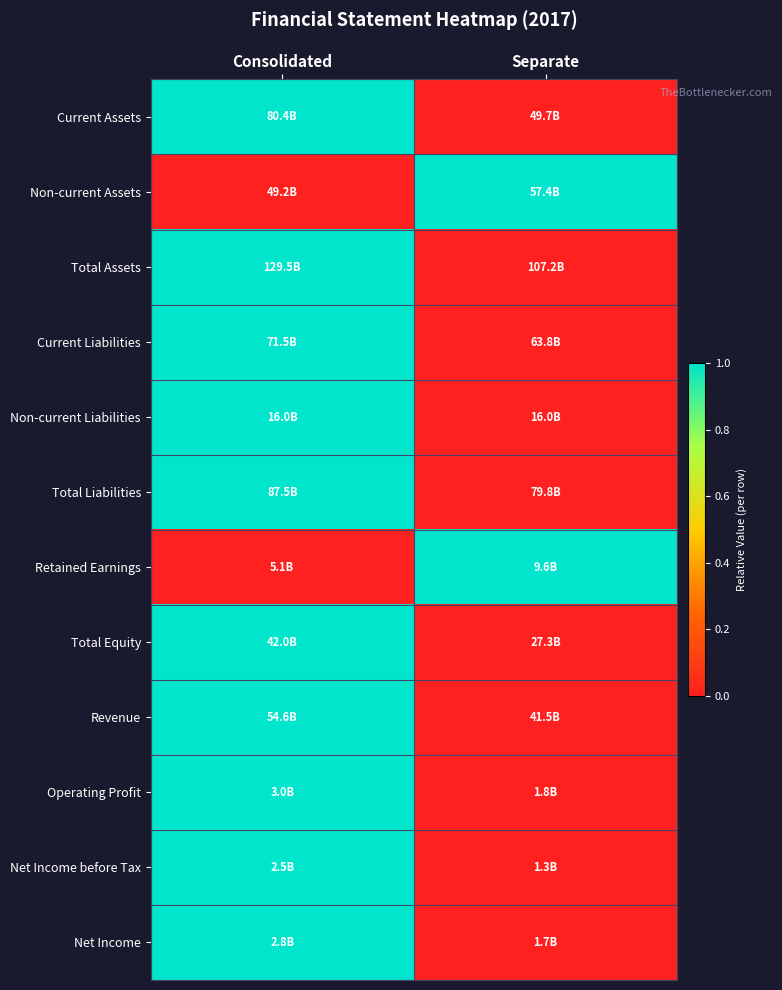

How many distinct data groups are displayed?

12